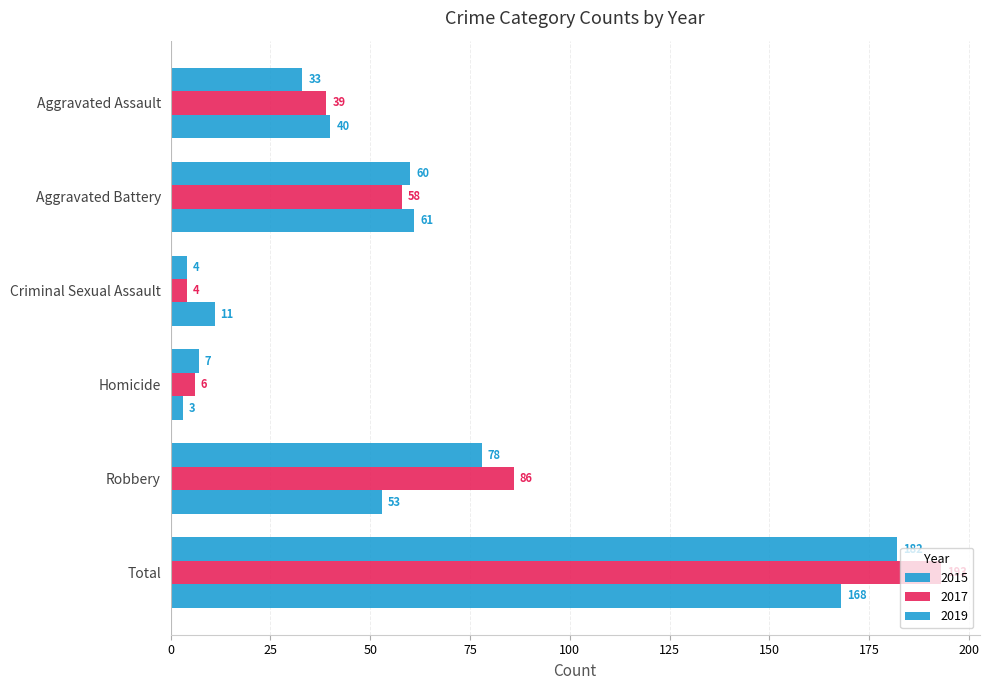

How many categories are shown in the chart?

6